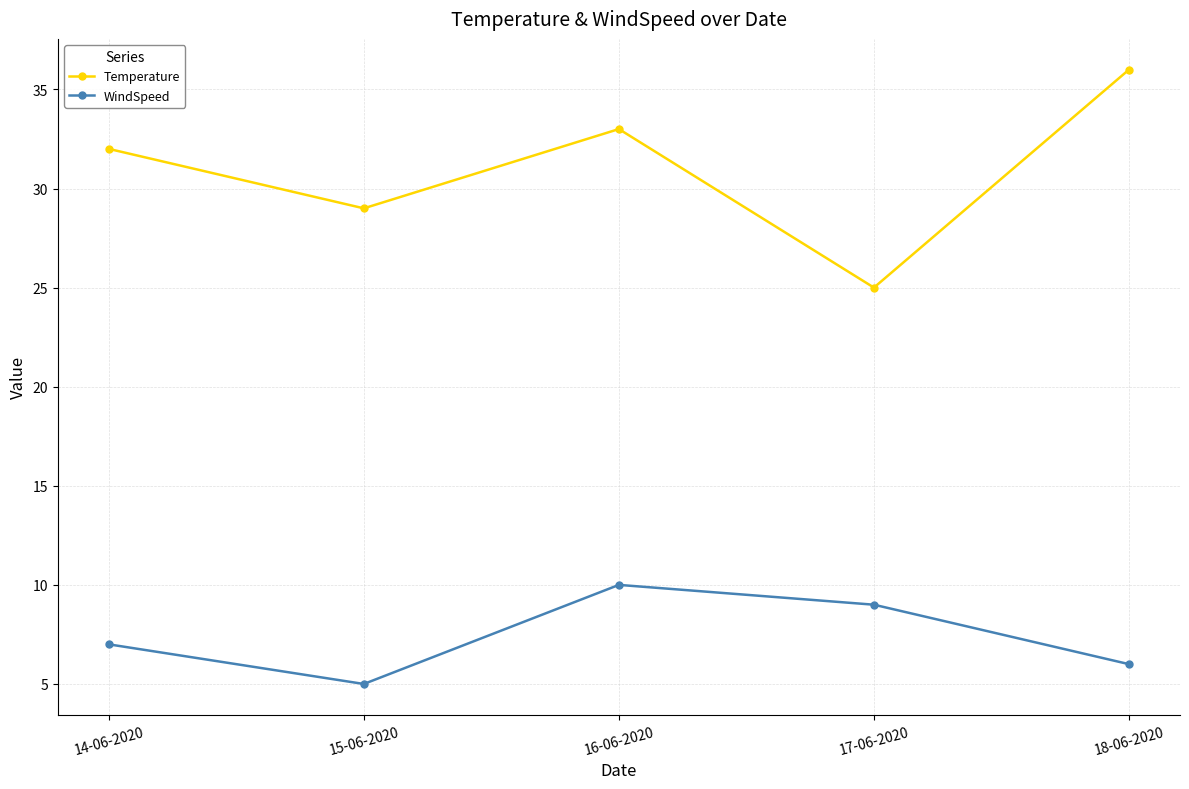

Where is the first local maximum for Temperature?

16-06-2020